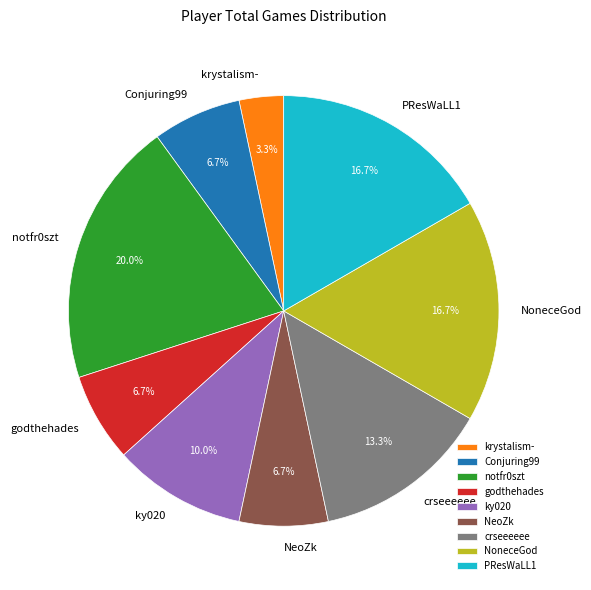

The Conjuring99 slice represents 17% of the pie. True or false?

False